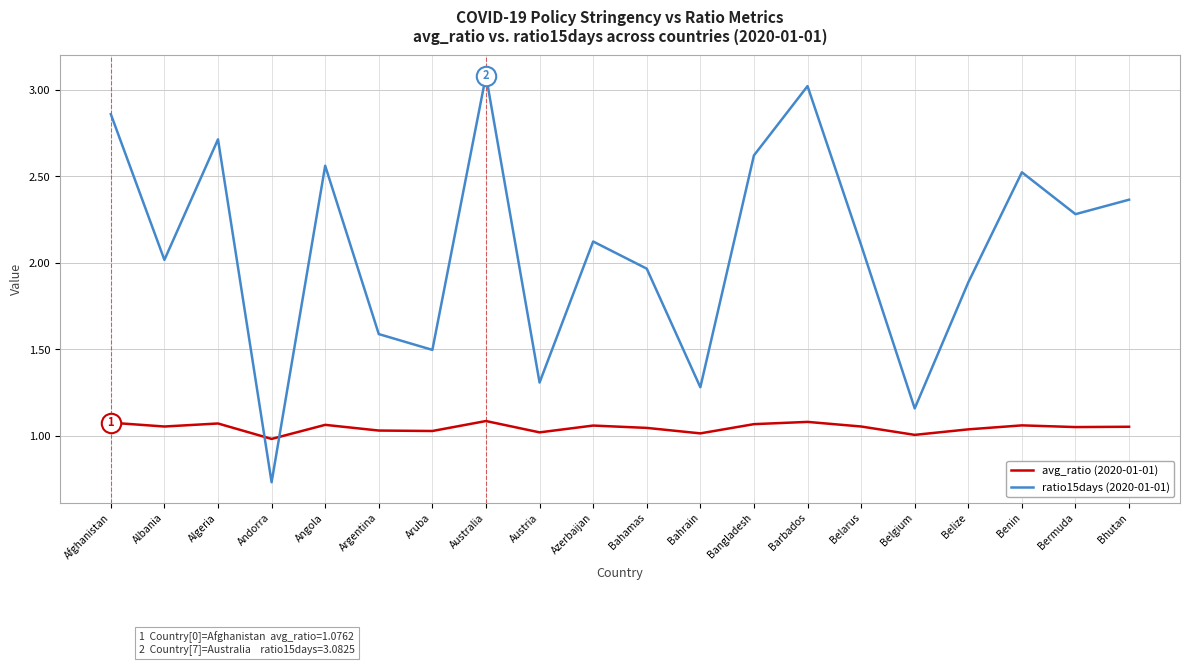

What position from the right is Angola?

16